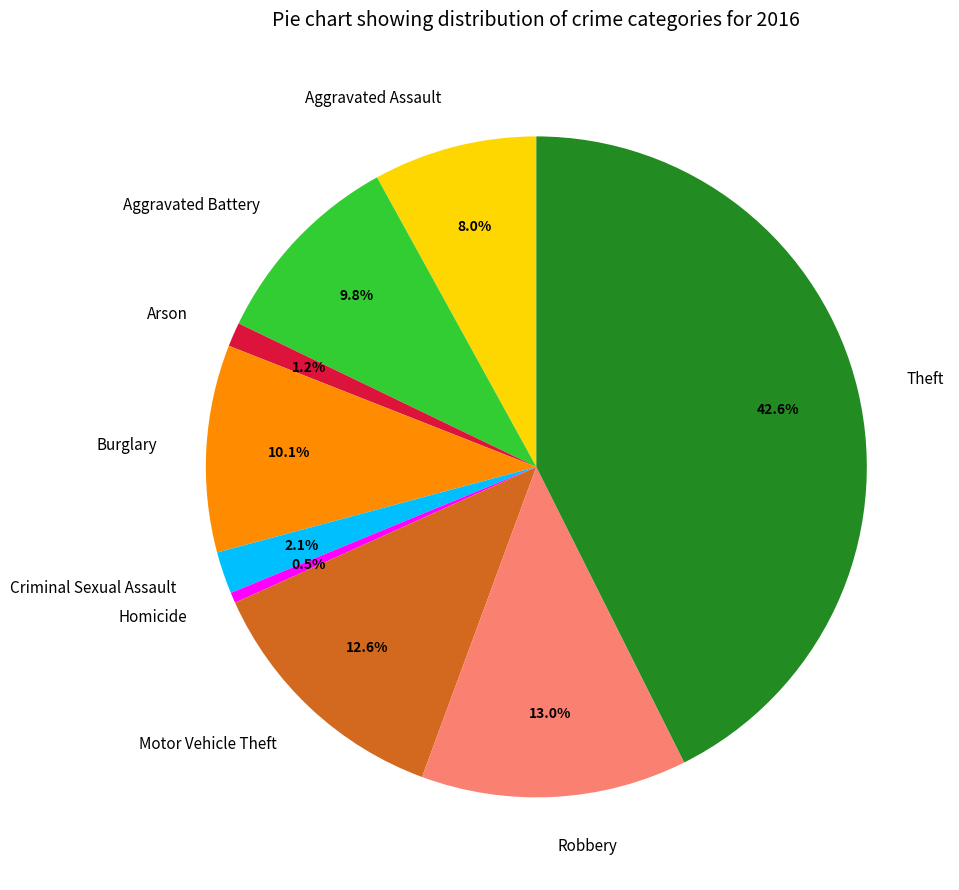

How much of the chart is everything except Aggravated Battery?

90.2%